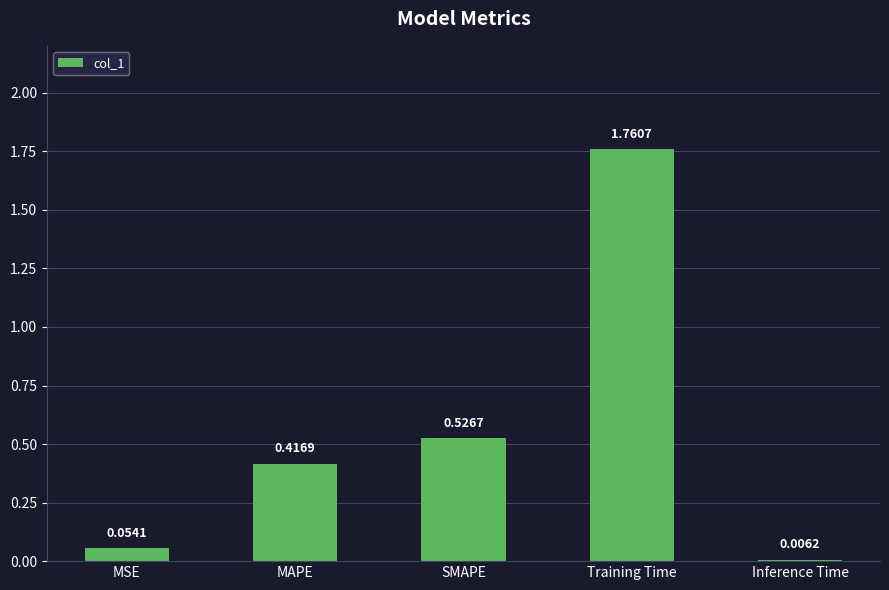

What is the difference between the values at Training Time and MAPE?

1.3